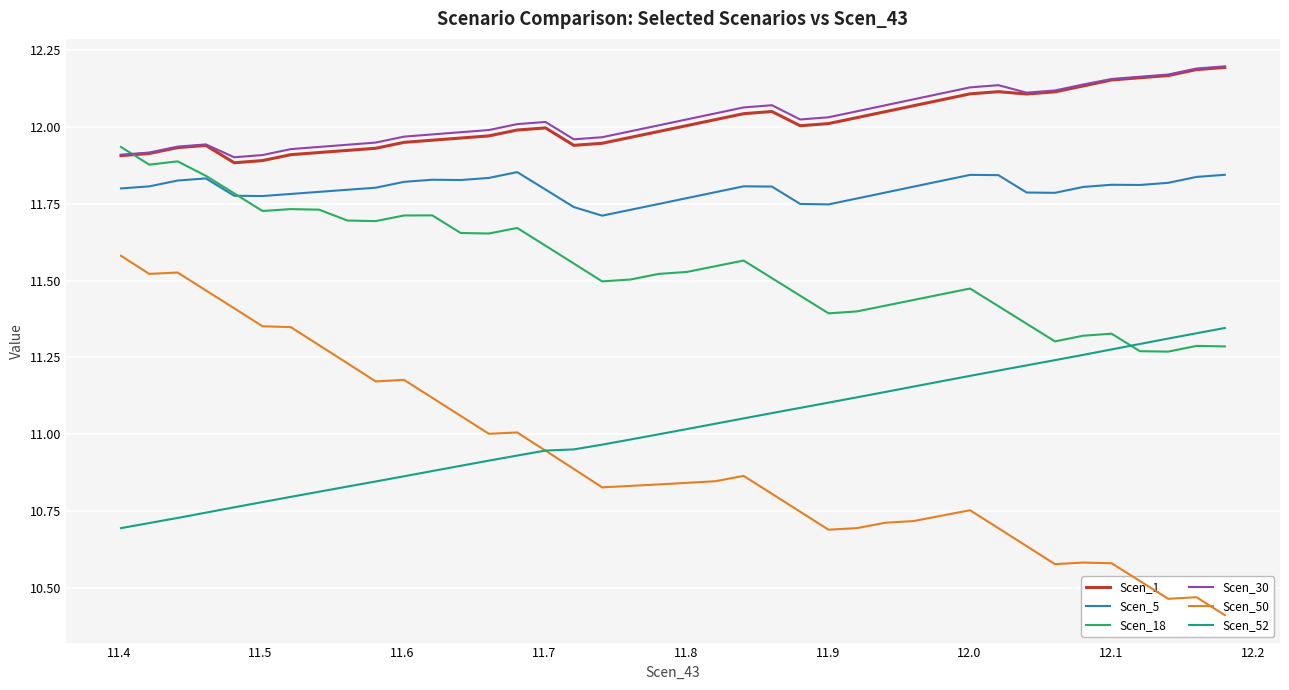

True or false: Scen_30 has more than 1 interior local peaks.

True